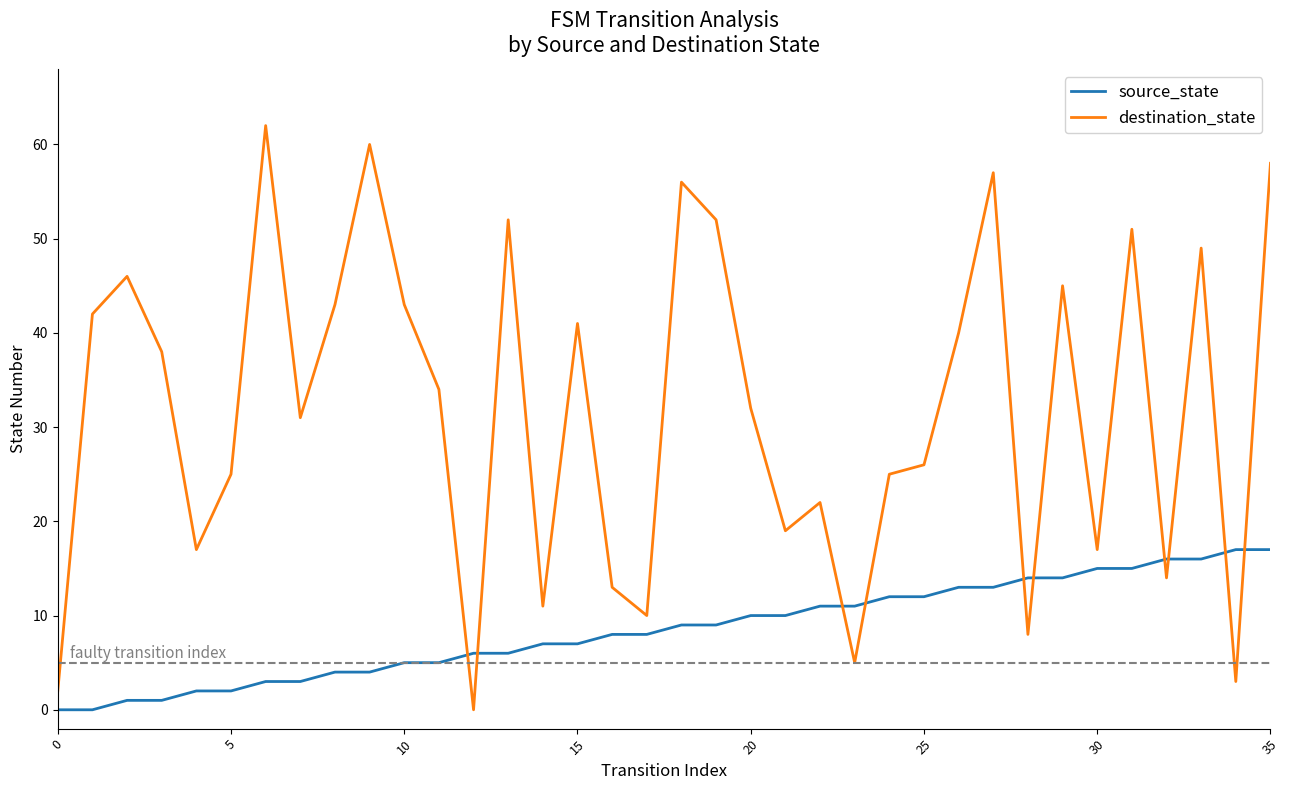

What is the difference between the maximum and minimum values in the destination_state series?

62